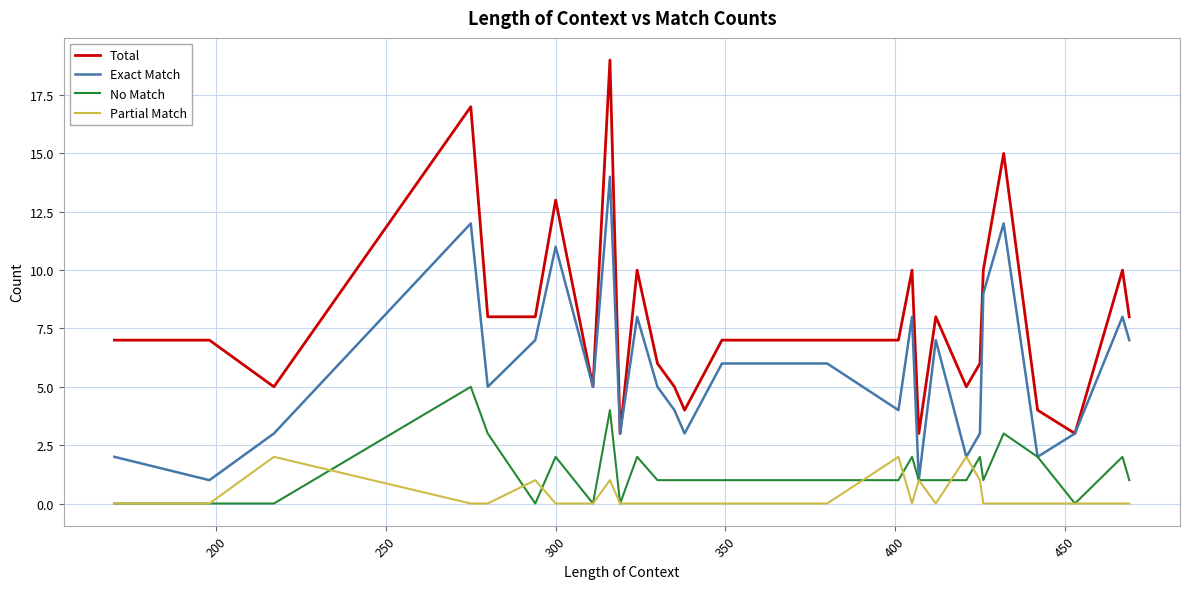

Count the number of data series in this chart.

4